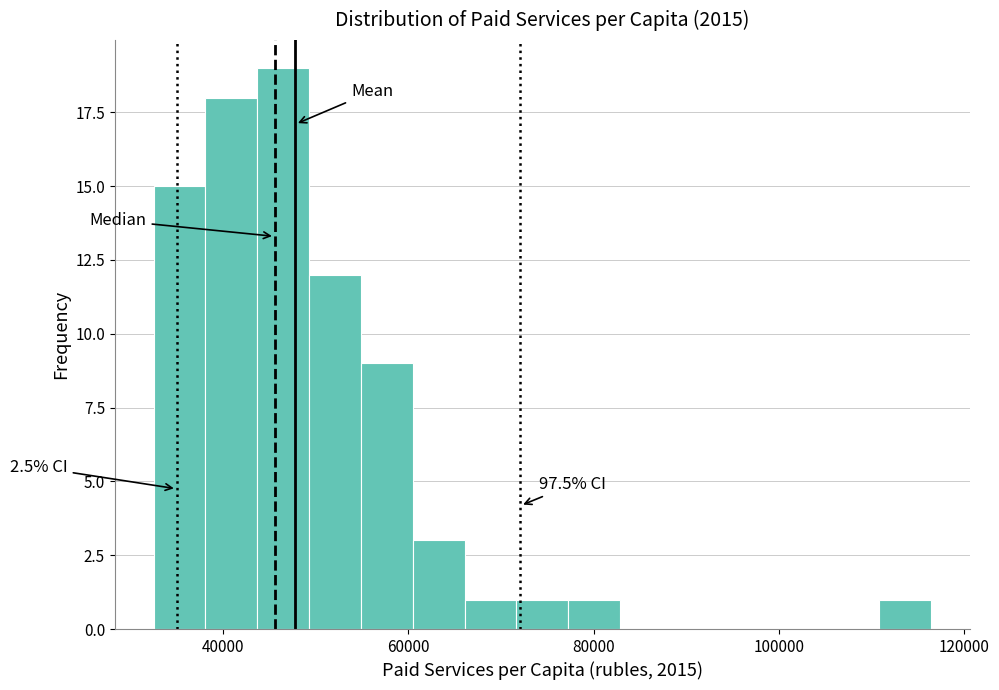

Around what value on the x-axis is the tallest bar? Give the approximate position of its centre, as read against the axis.

46000